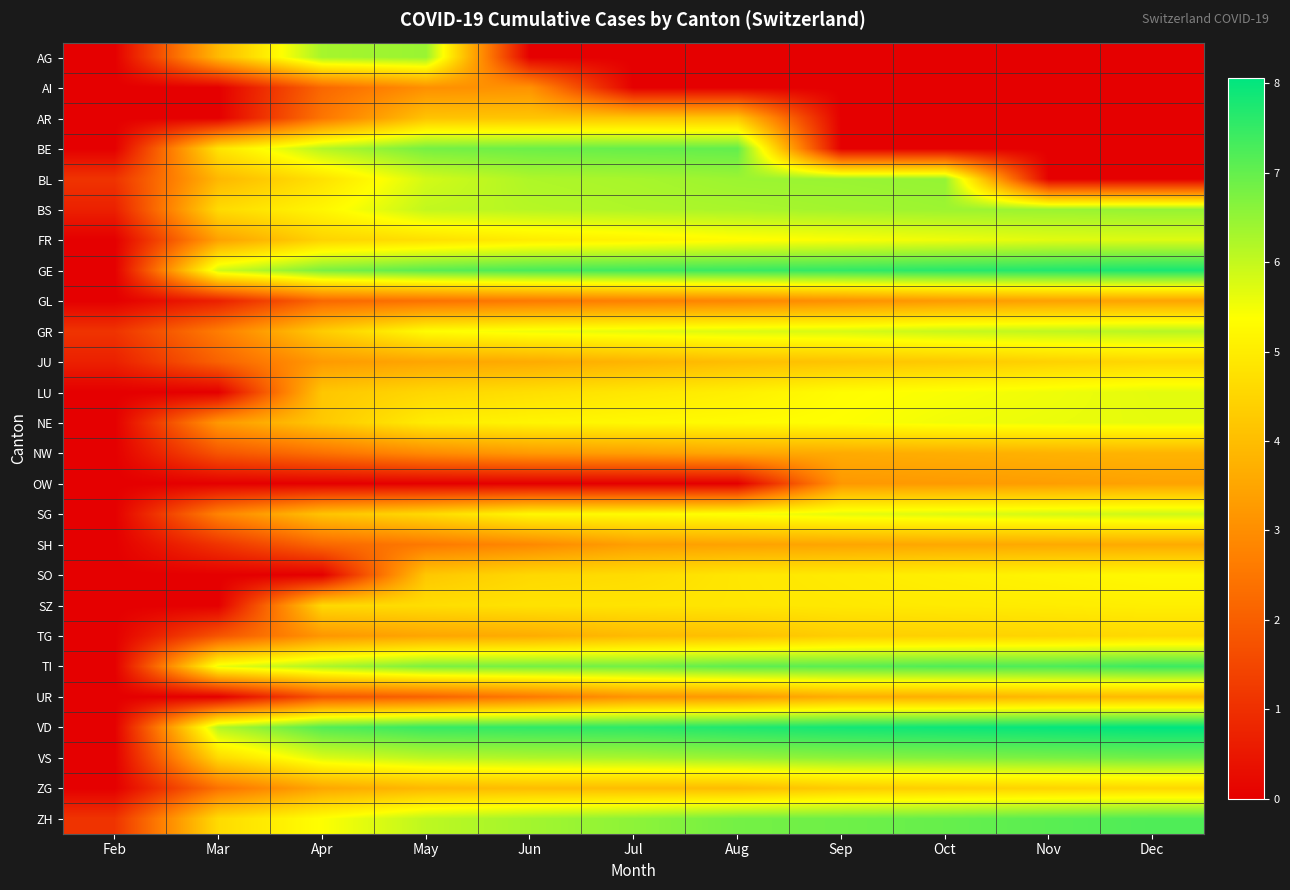

Count the number of categories in the chart.

11